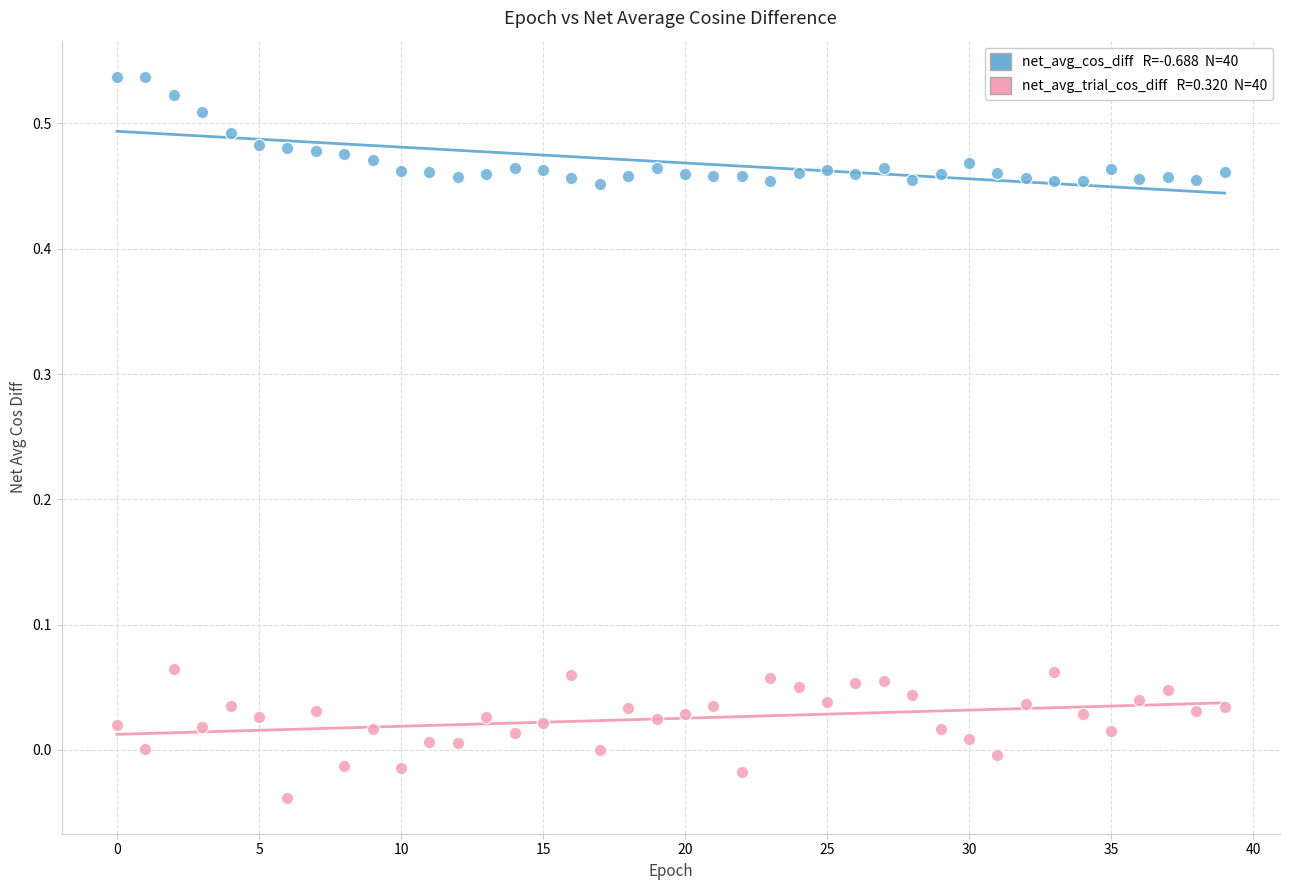

Across all data points, what is the range of Y values (max minus min)?

0.6